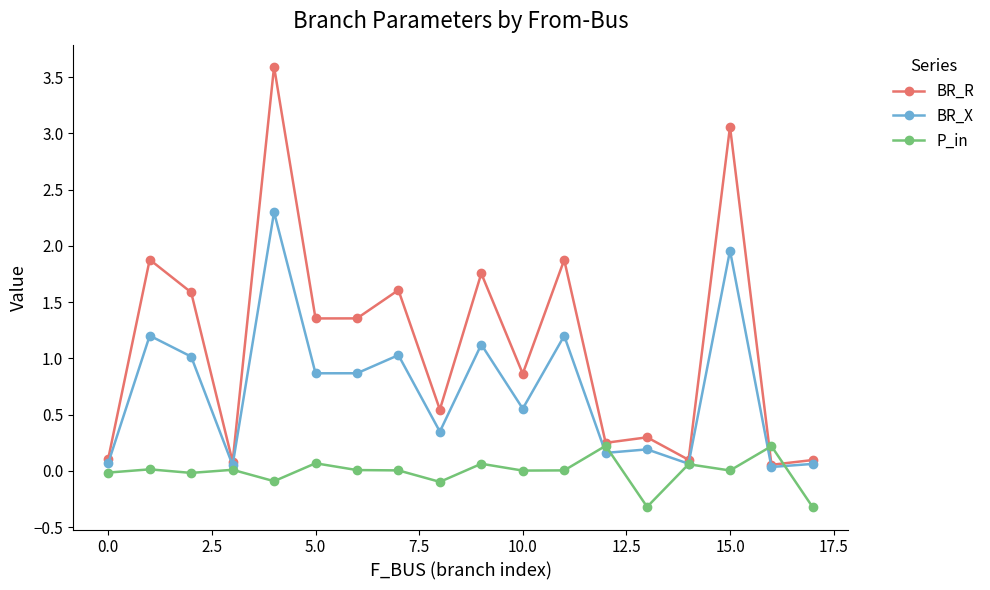

What is the maximum value for BR_X?

2.3